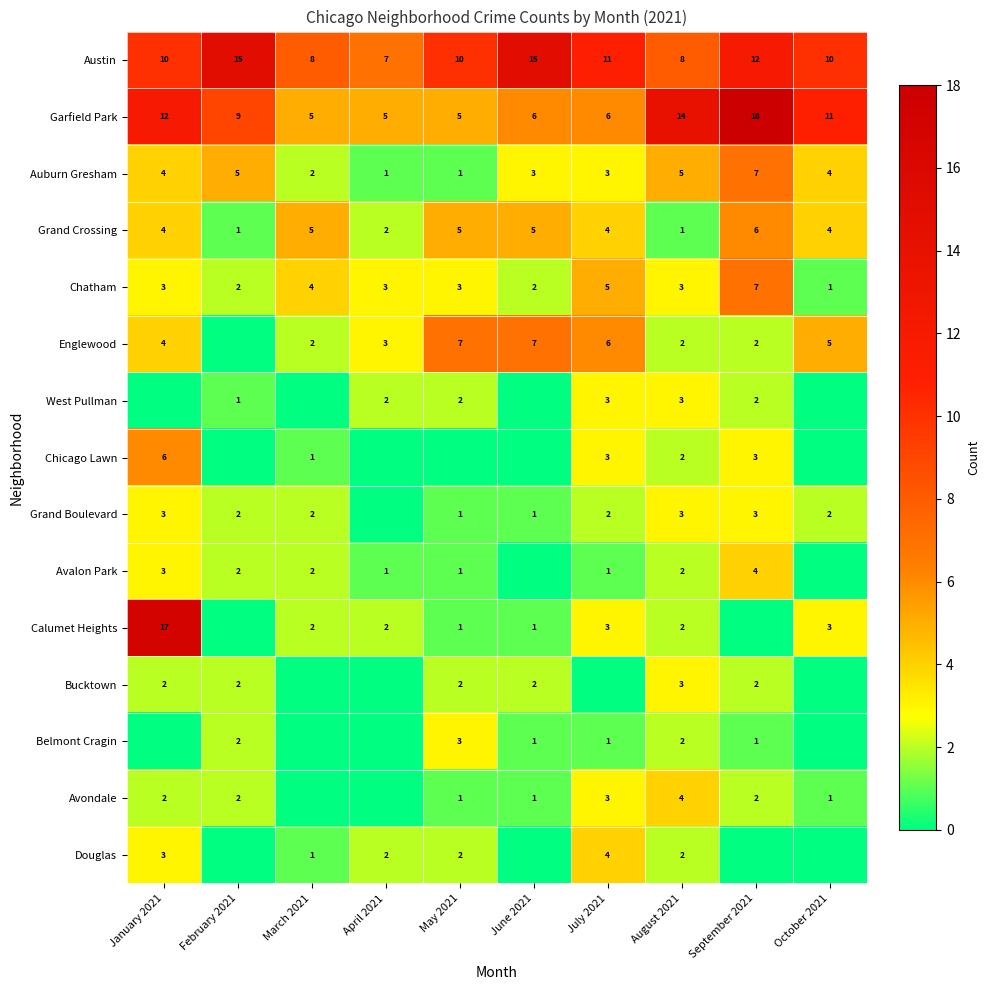

Is the value of Auburn Gresham at May 2021 greater than the value of Grand Boulevard at January 2021?

No